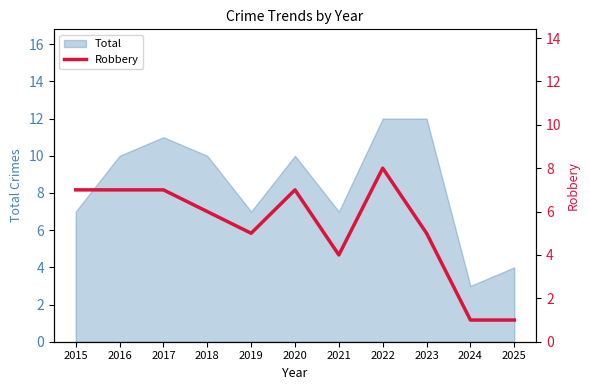

What is the highest value of the Total series?

12